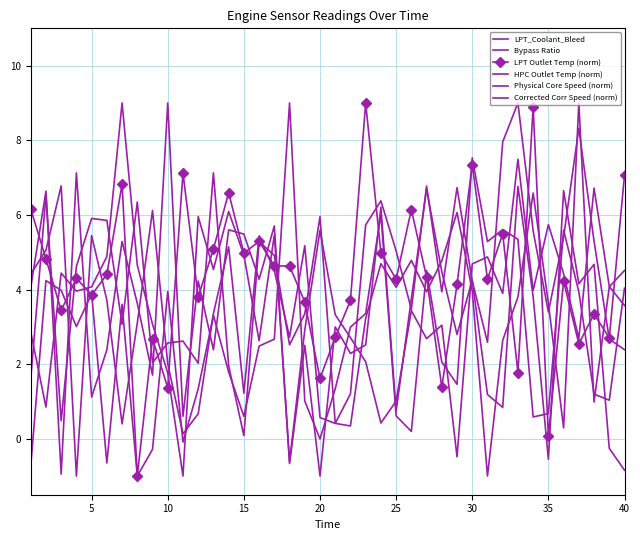

What is the greatest value displayed?

9.0